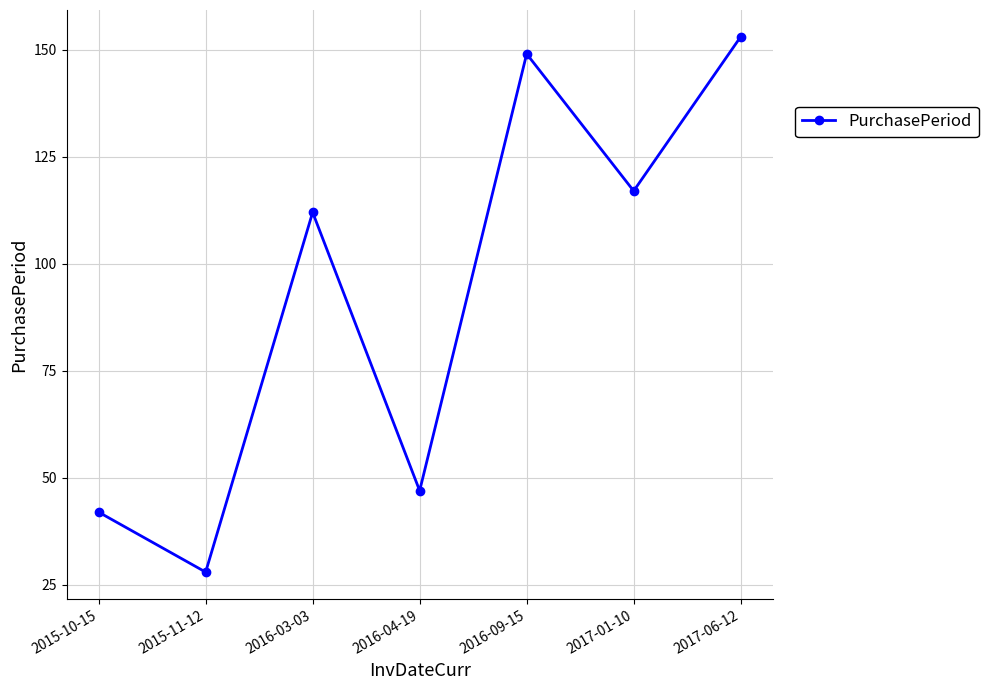

What is the value of the 6th point from the left?

117